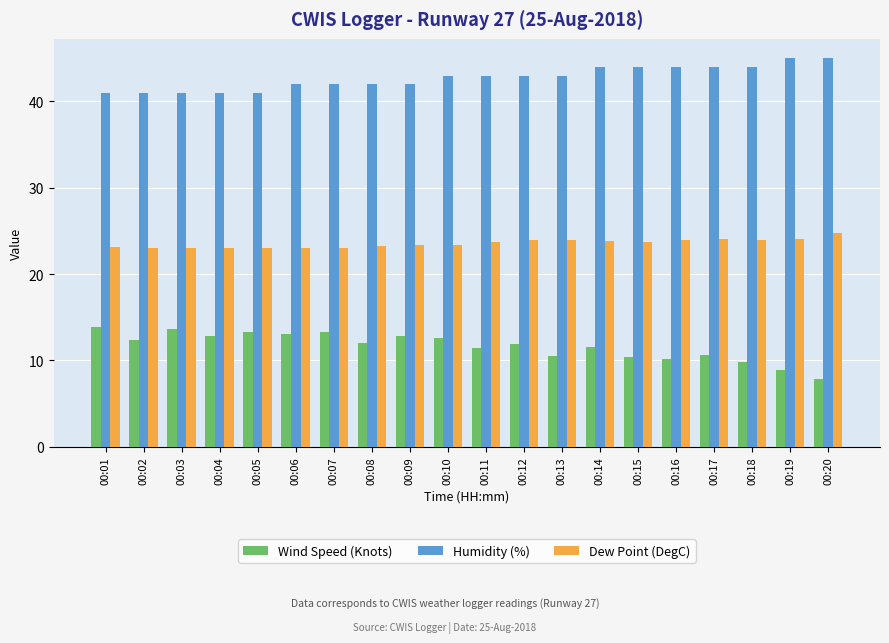

True or false: Humidity (%) has a value of 23.2 at 00:01.

False